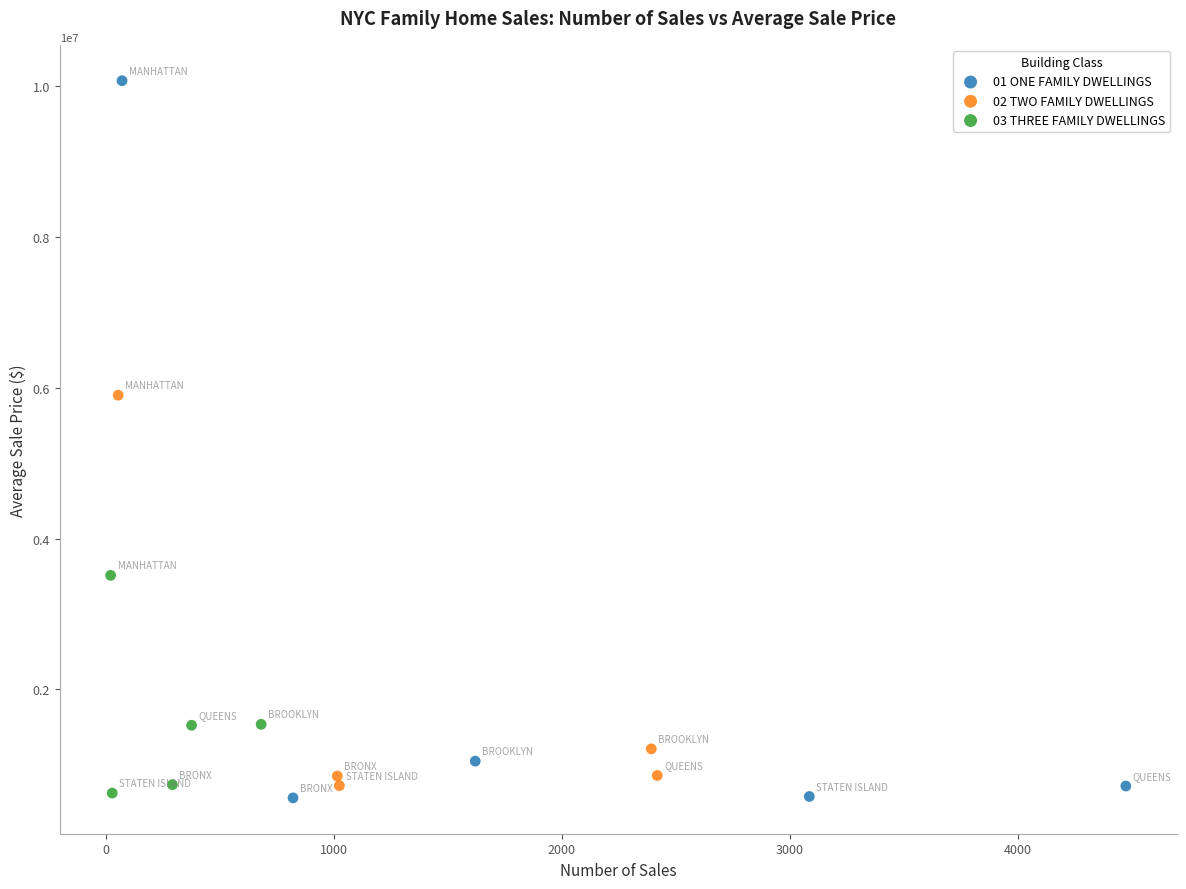

Which series has the widest spread of Y values?

01 ONE FAMILY DWELLINGS